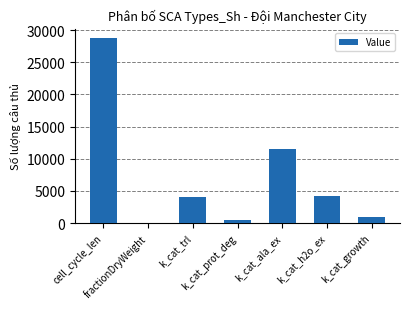

What is the greatest value displayed?

28800.0